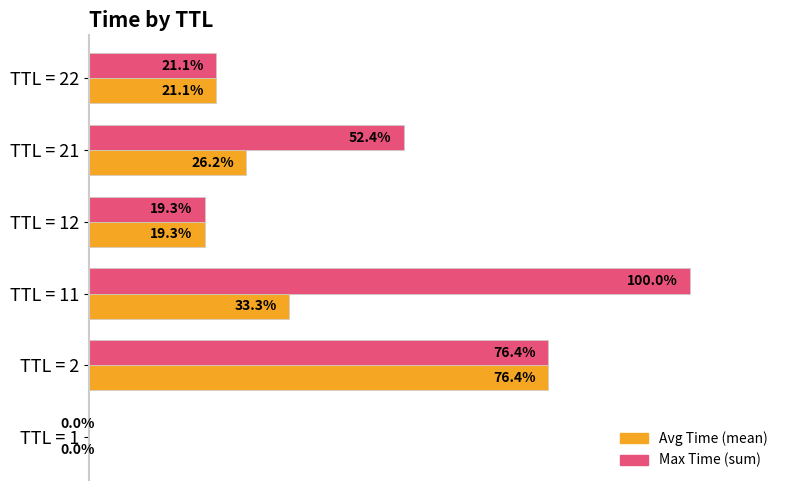

Where is Max Time (sum) nearest to the value 50?

TTL = 21